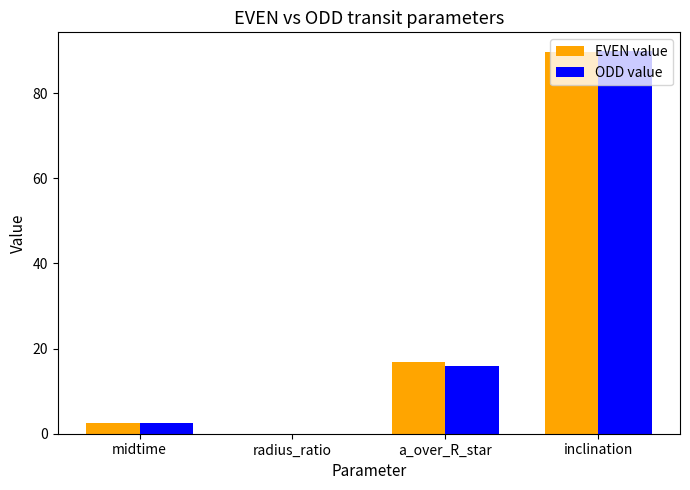

The ODD value series shows 10.1 at a_over_R_star. True or false?

False